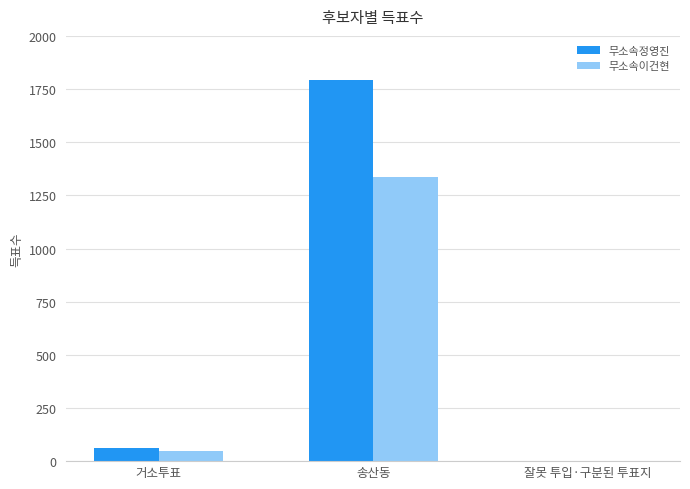

Which series changed the most between 송산동 and 잘못 투입·구분된 투표지?

무소속정영진